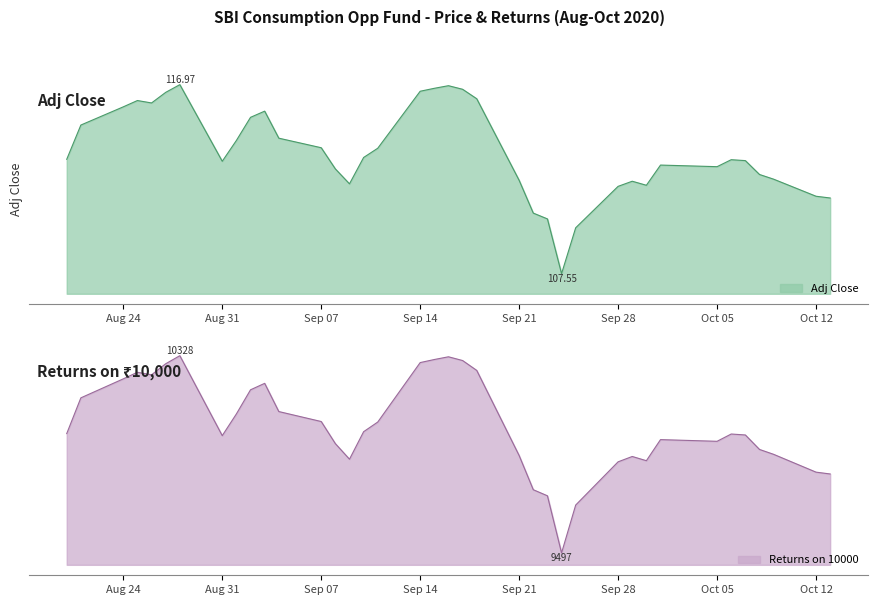

How many interior local peaks does the adj_close series have?

7